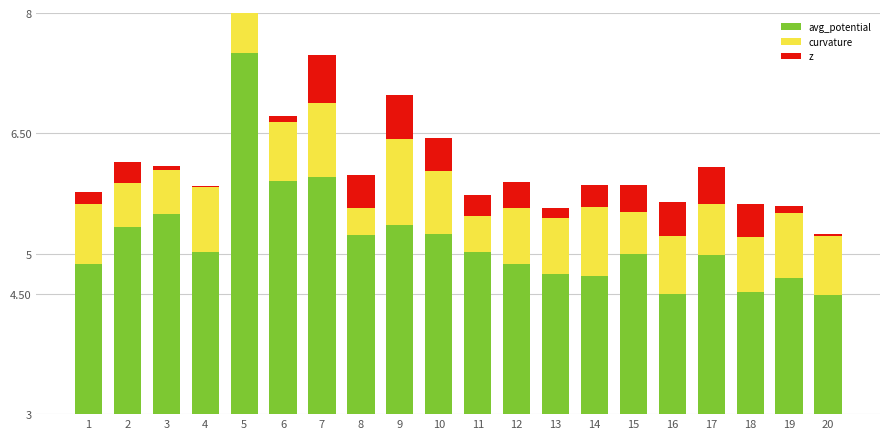

What is the approximate value of avg_potential at 4?

5.0